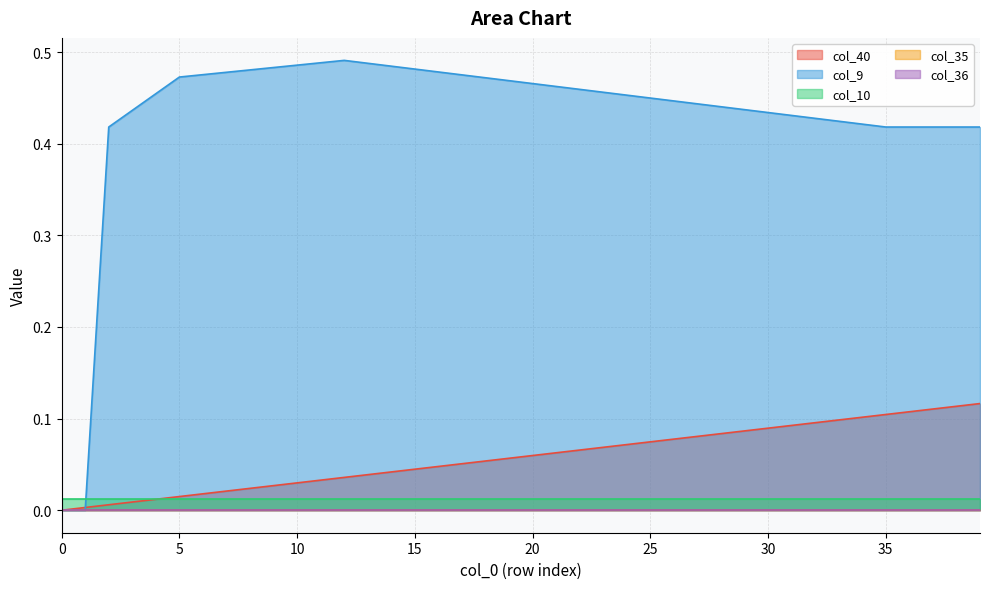

True or false: col_36 and col_40 intersect in this chart.

False